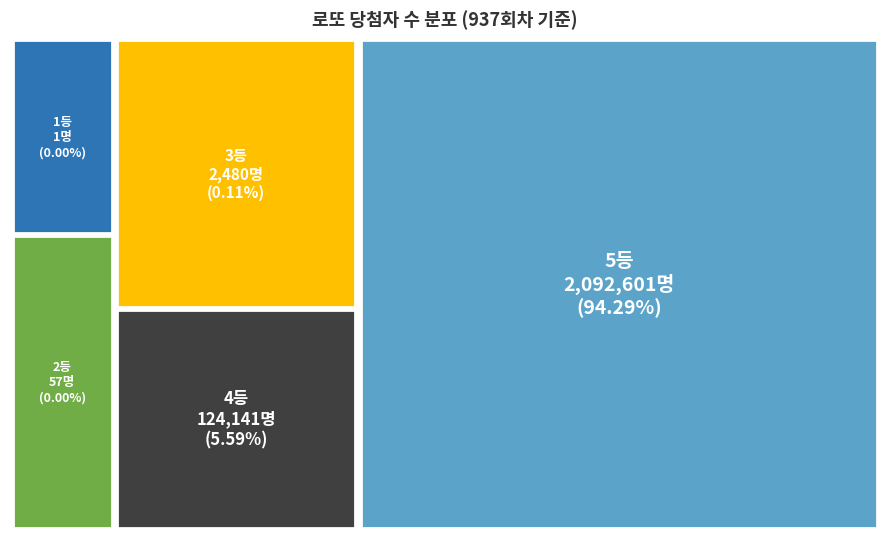

To the nearest percent, what is the difference between the largest and smallest slice percentages?

94%